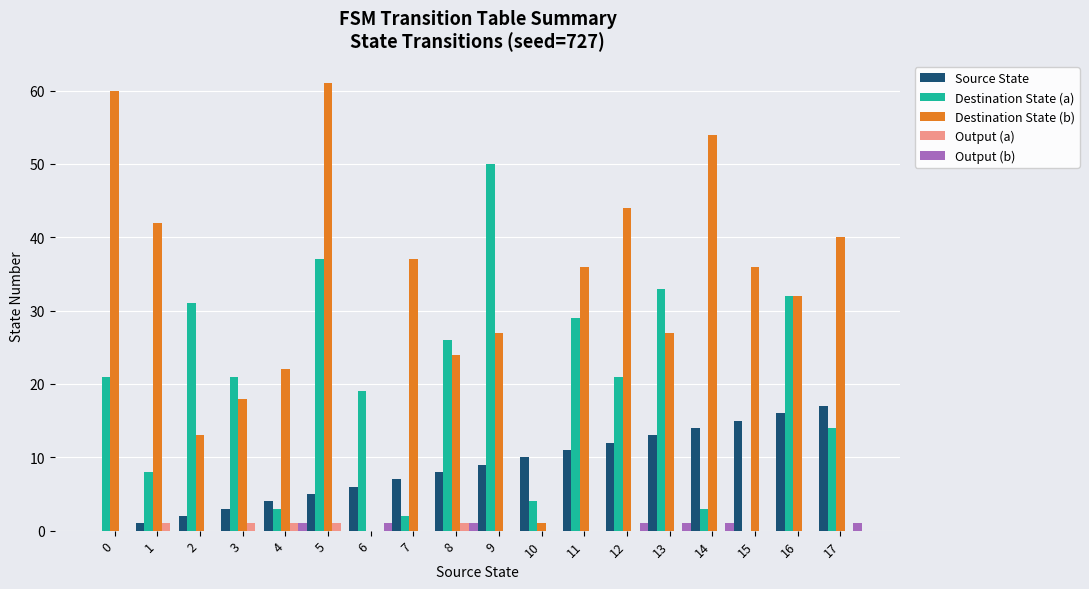

At which category is the sum across all series the highest?

5